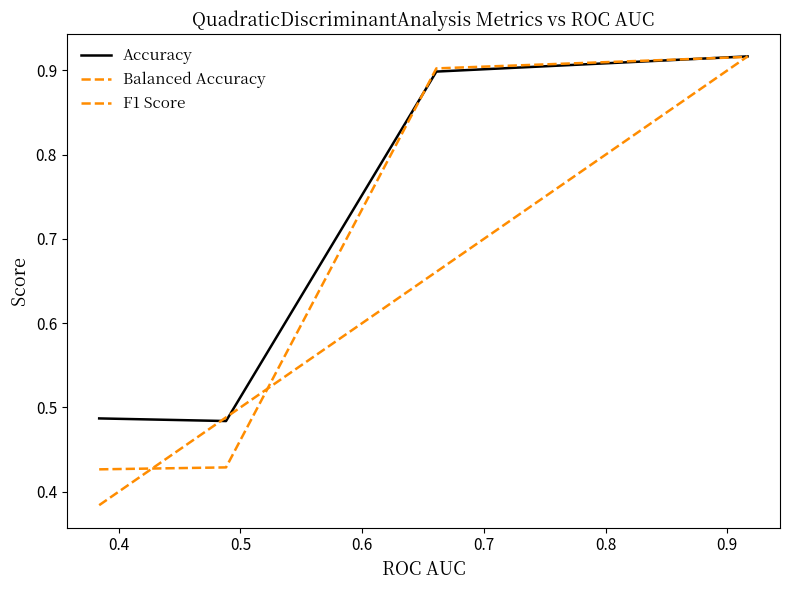

Is this an area chart (filled region under the line)?

No